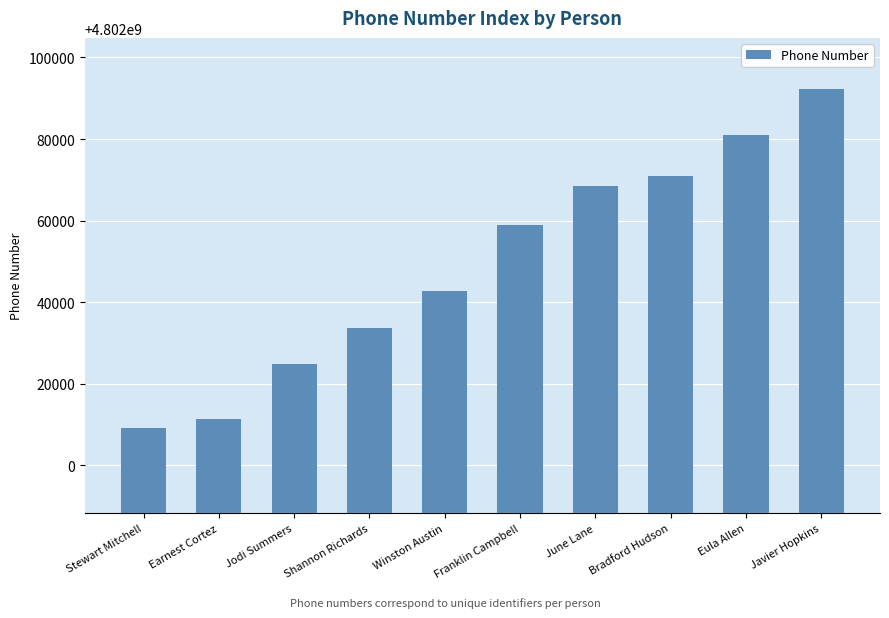

What is the maximum value shown in the chart?

4802092317